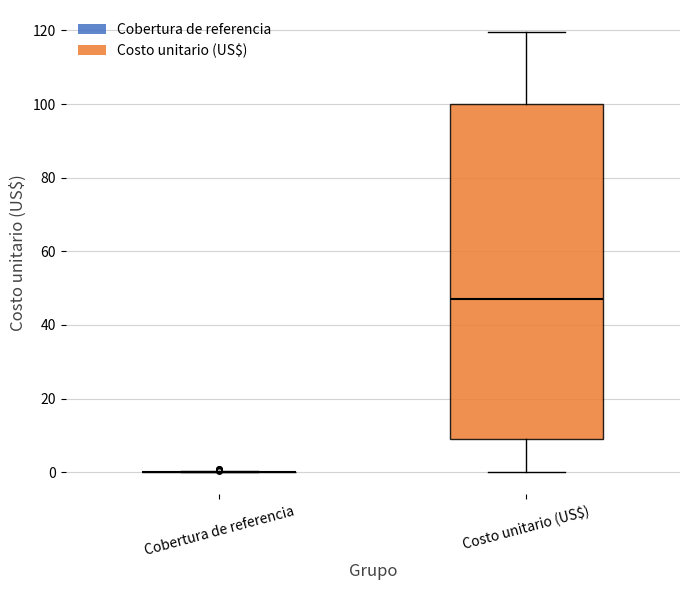

Comparing the boxes themselves (not the whiskers), which one is the tallest?

Costo unitario (US$)